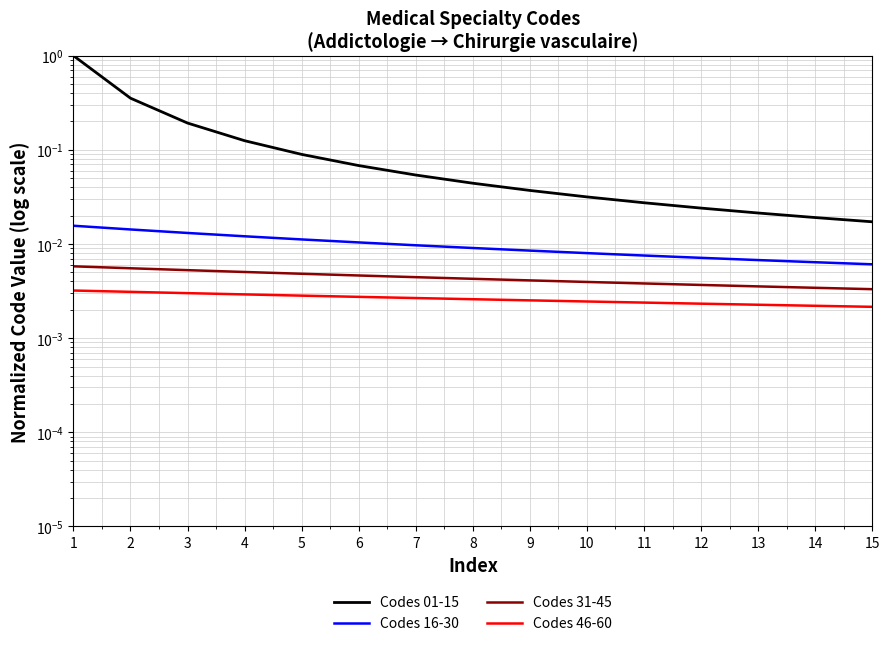

What is the difference between the highest and lowest values at 6?

0.1